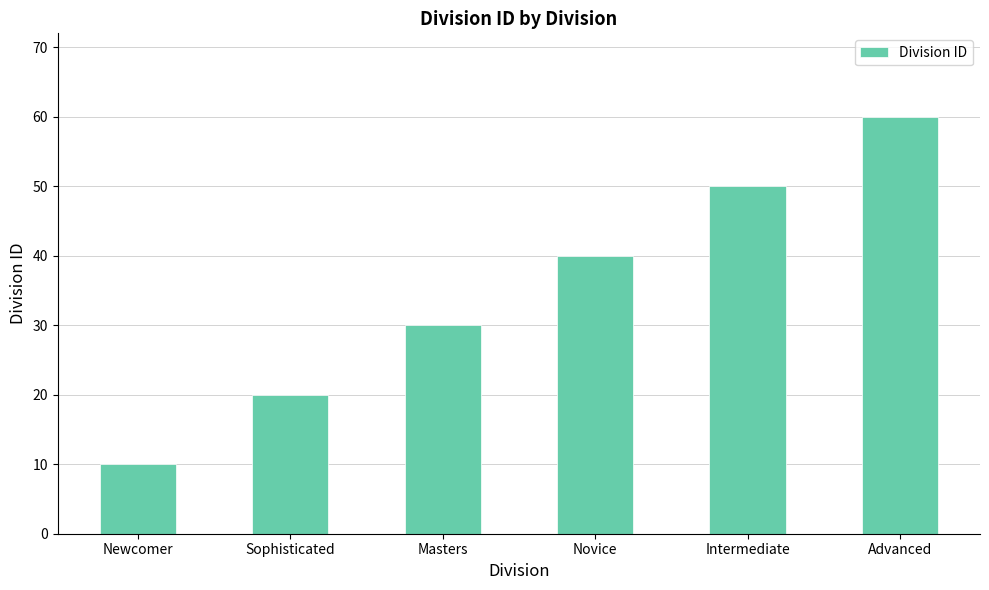

How many data points does each series have?

6